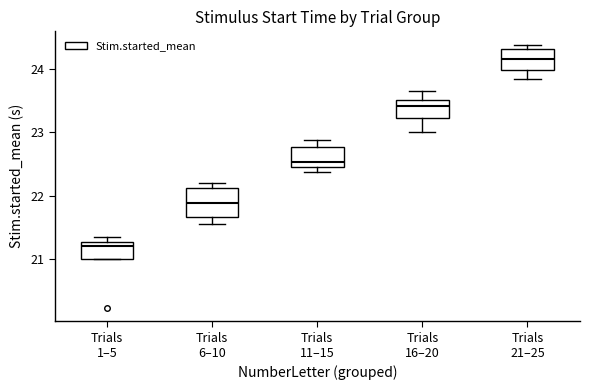

Reading left to right, read every box against the y-axis: the position of its median line, the range the box covers, and the ends of its whiskers. The values are not printed on the chart, so give them approximately, as read against the axis.

Trials 1–5: median 21.2, box 21.0 to 21.3, whiskers 21.0 to 21.3 (just above the box's upper edge)
Trials 6–10: median 21.9, box 21.7 to 22.1, whiskers 21.6 to 22.2
Trials 11–15: median 22.5, box 22.4 to 22.8, whiskers 22.4 (just below the box's lower edge) to 22.9
Trials 16–20: median 23.4, box 23.2 to 23.5, whiskers 23.0 to 23.7
Trials 21–25: median 24.2, box 24.0 to 24.3, whiskers 23.8 to 24.4